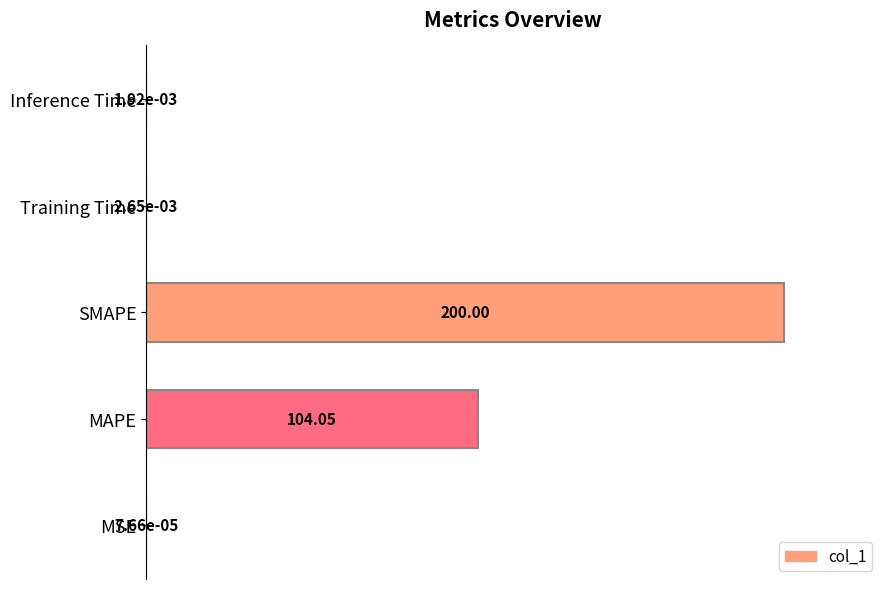

Which category has the highest value across all series?

SMAPE